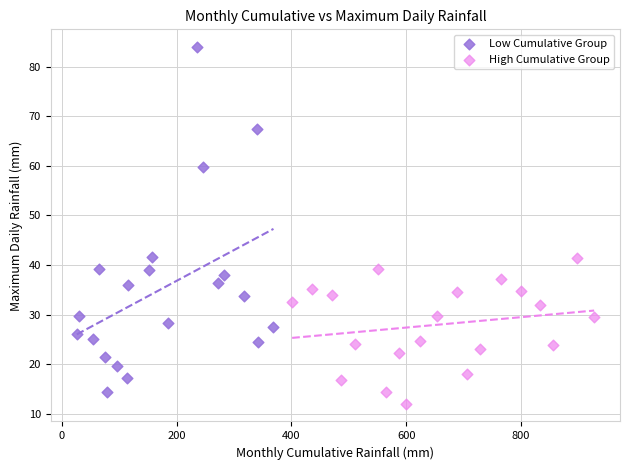

Which series reaches the maximum Y coordinate?

Low Cumulative Group